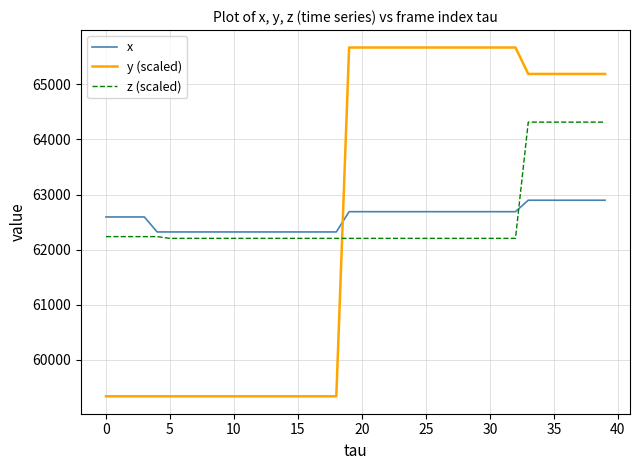

Which series has the widest spread of values?

y (scaled)